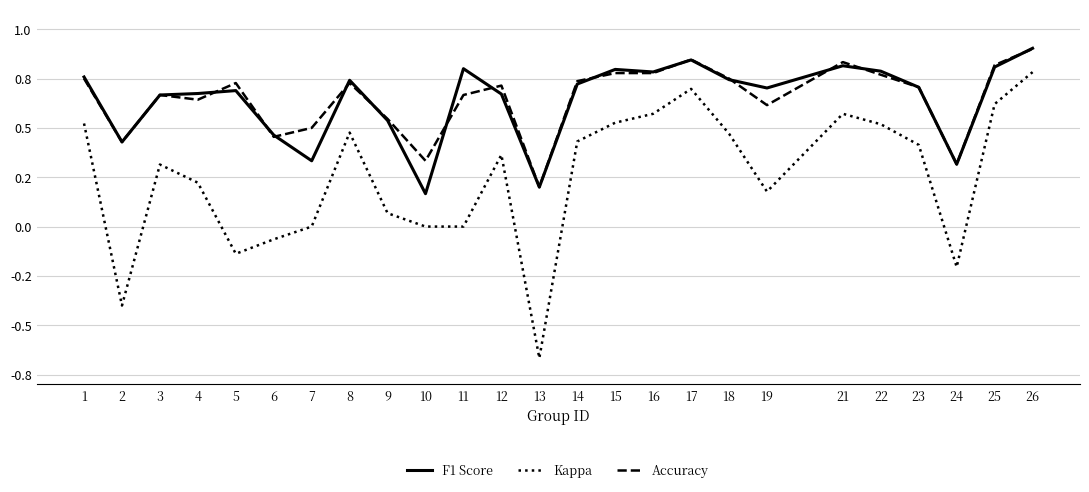

How many Accuracy values are between 0 and 1?

25